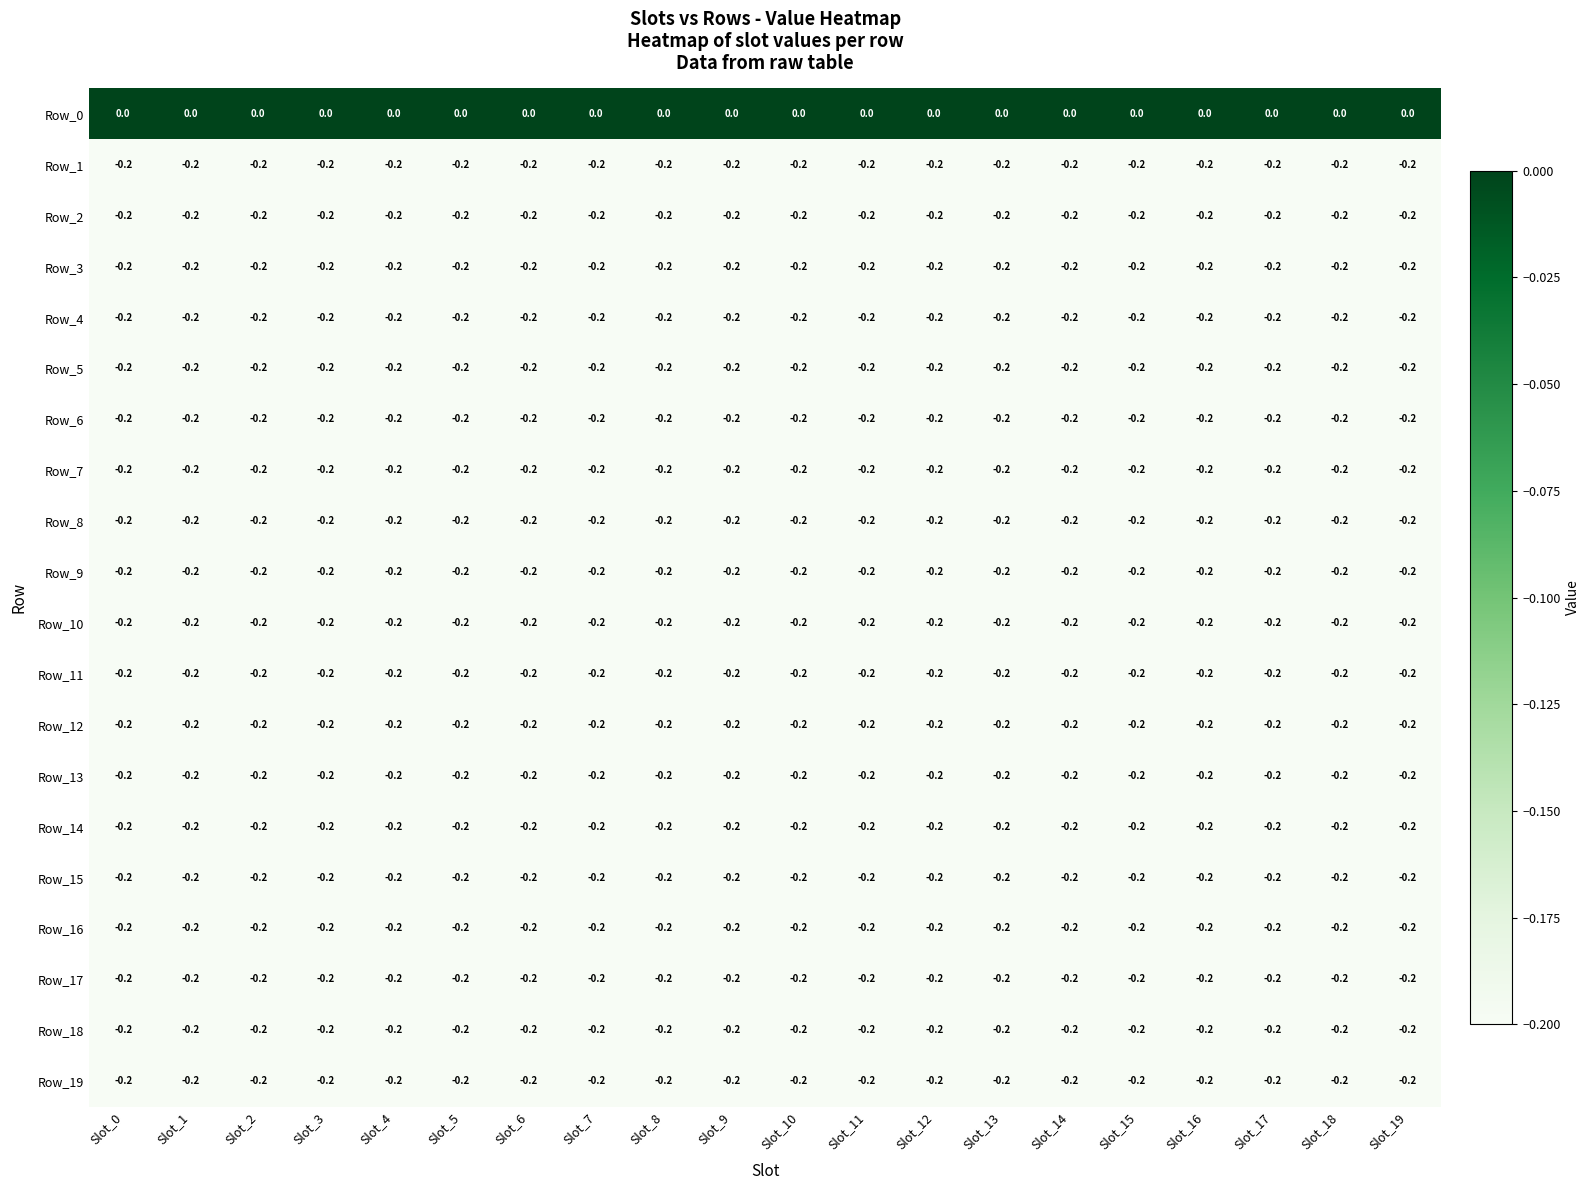

The value of Row_7 at Slot_16 is -0.2. True or false?

True